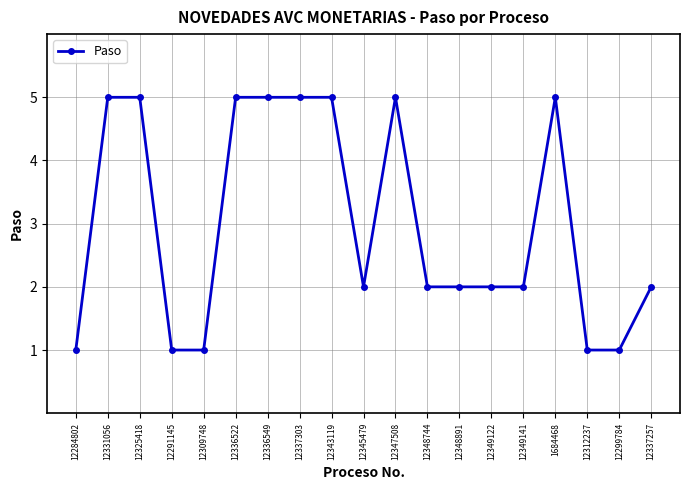

True or false: there are more than 0 points higher than both neighbors.

True